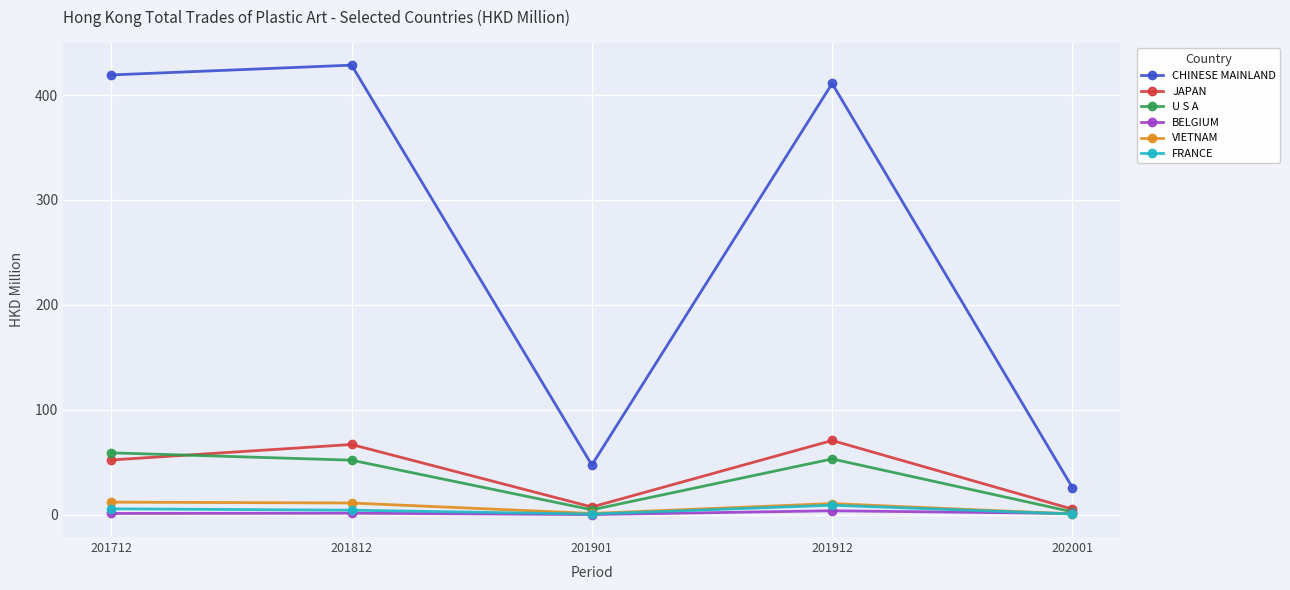

What are all the series names shown in the legend?

CHINESE MAINLAND, JAPAN, U S A, BELGIUM, VIETNAM, FRANCE